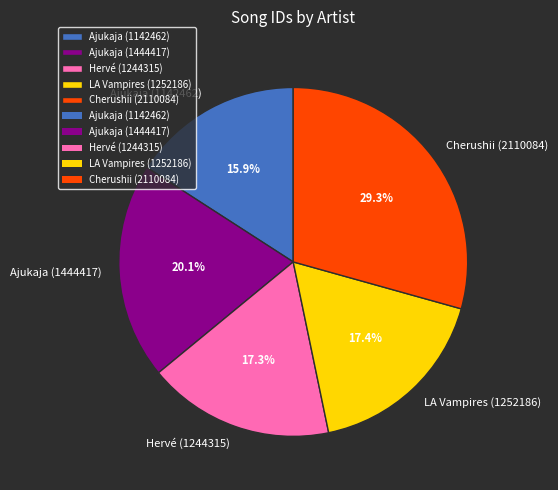

What percentage is NOT represented by Ajukaja (1142462)?

84.1%